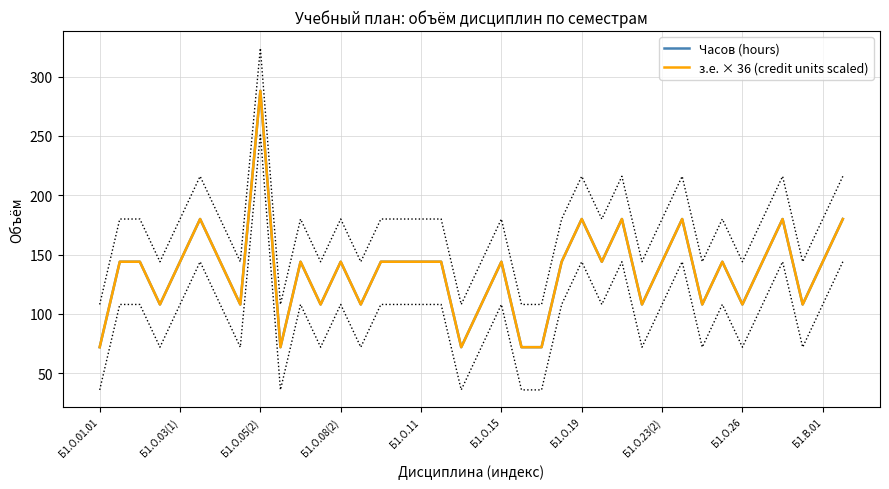

True or false: Часов (hours) and з.е. × 36 (credit units scaled) cross at least once.

False